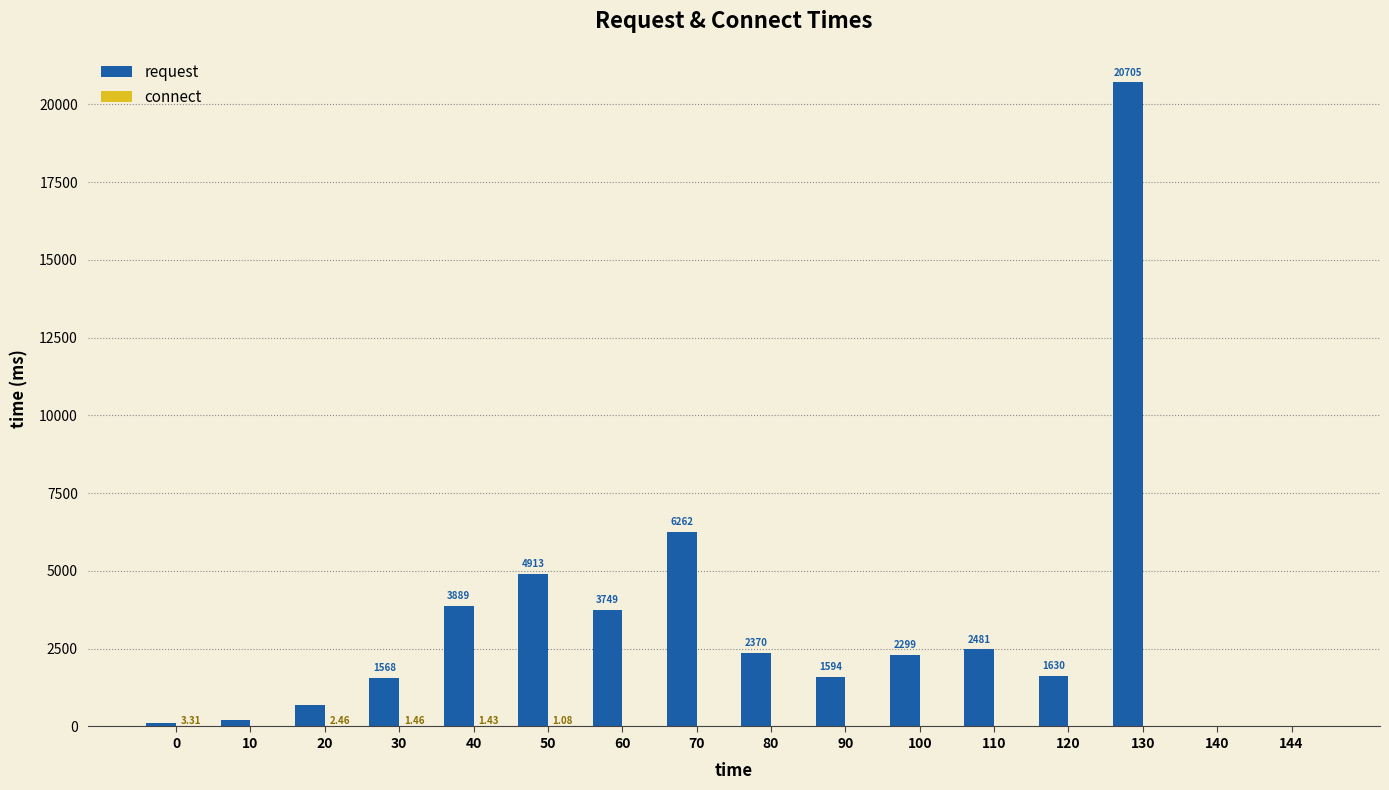

Between 60 and 144, which series saw the biggest shift?

request